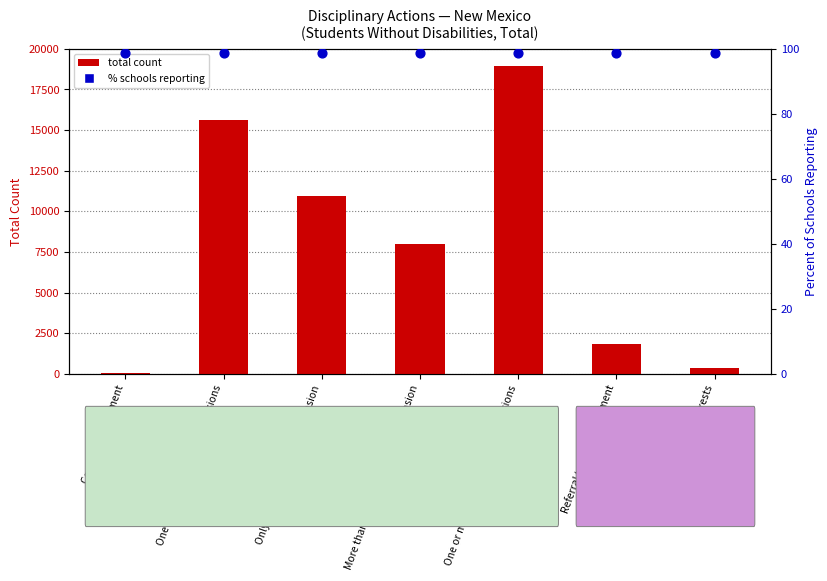

At which category is the sum across all series the highest?

One or more out-of-school suspensions